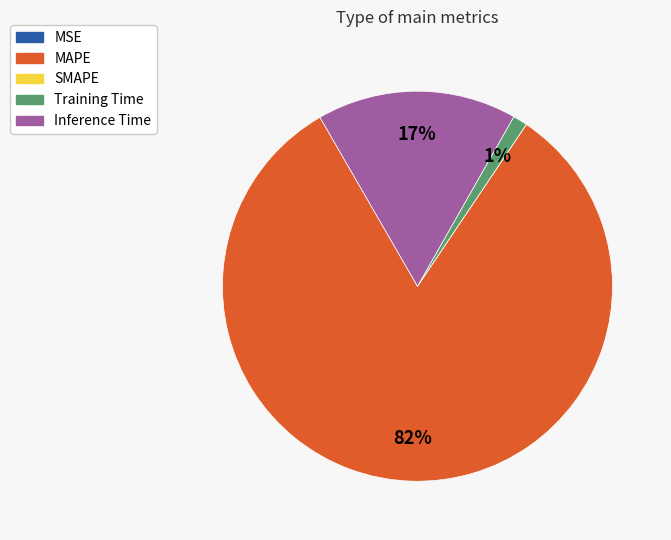

Combined, do MAPE and Inference Time account for over 50%?

Yes